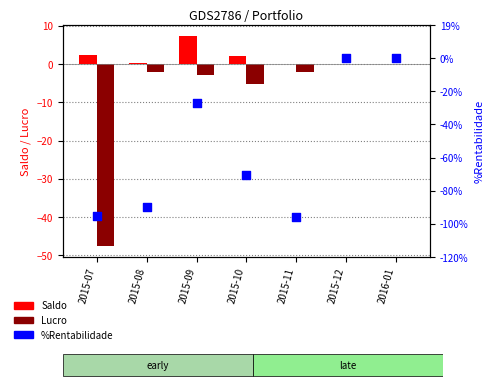

What are all the series names shown in the legend?

Saldo, Lucro, %Rentabilidade